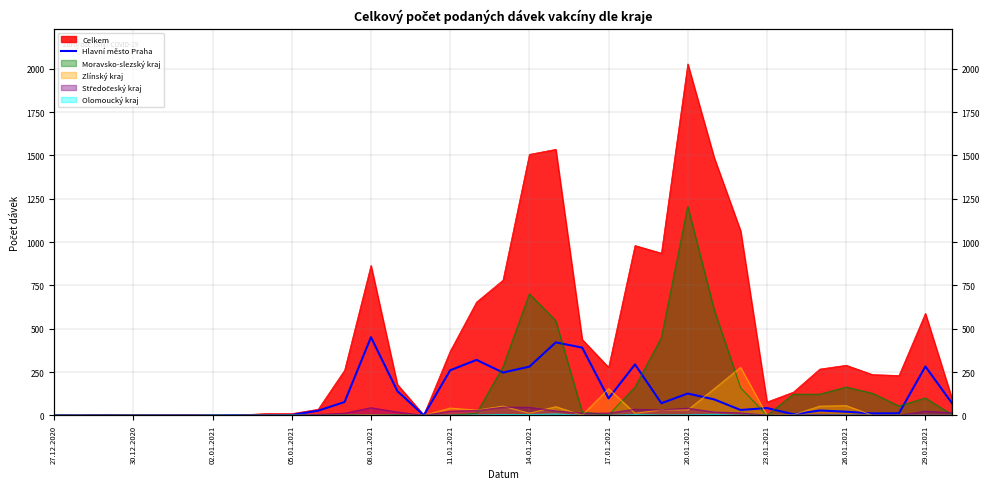

Which label corresponds to the smallest value in the chart?

30.12.2020